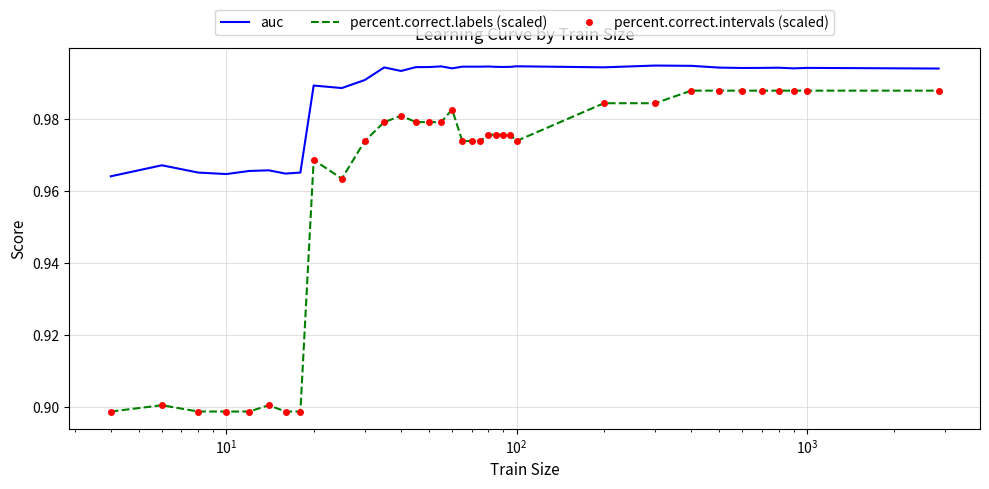

What is the average value of the auc series?

1.0